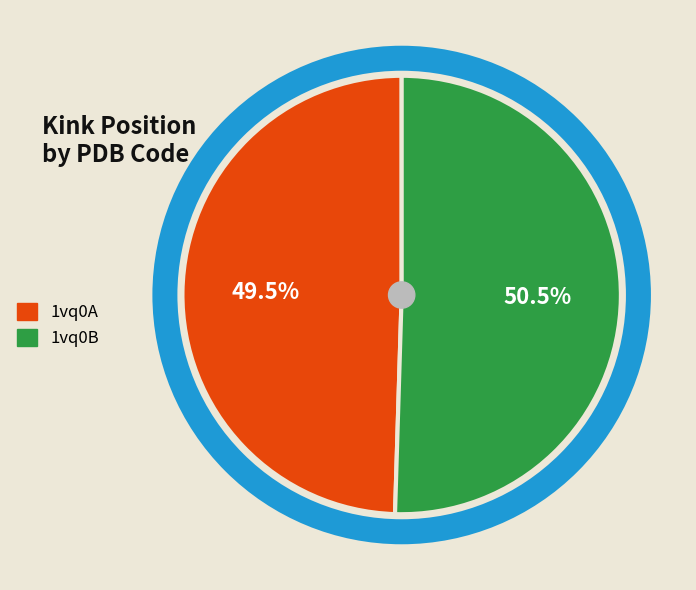

Is it true that 1vq0B is 64% of the pie?

False